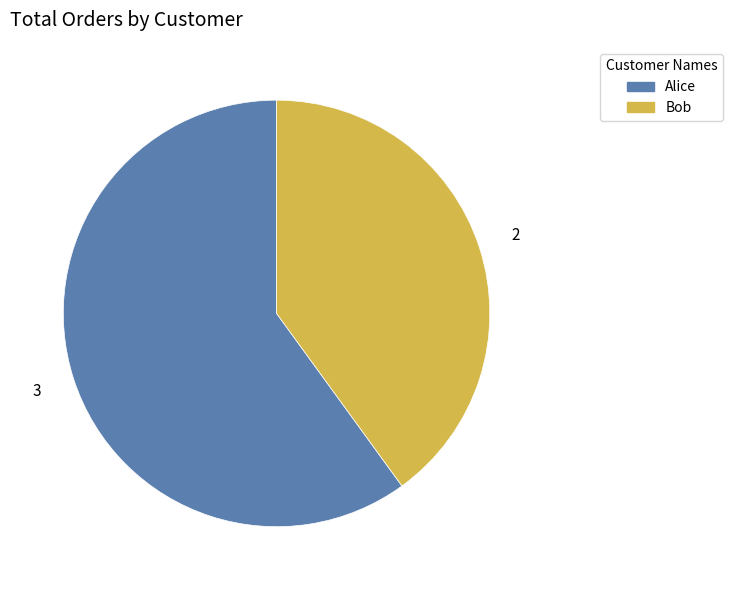

What is the smallest slice in the pie chart?

Bob